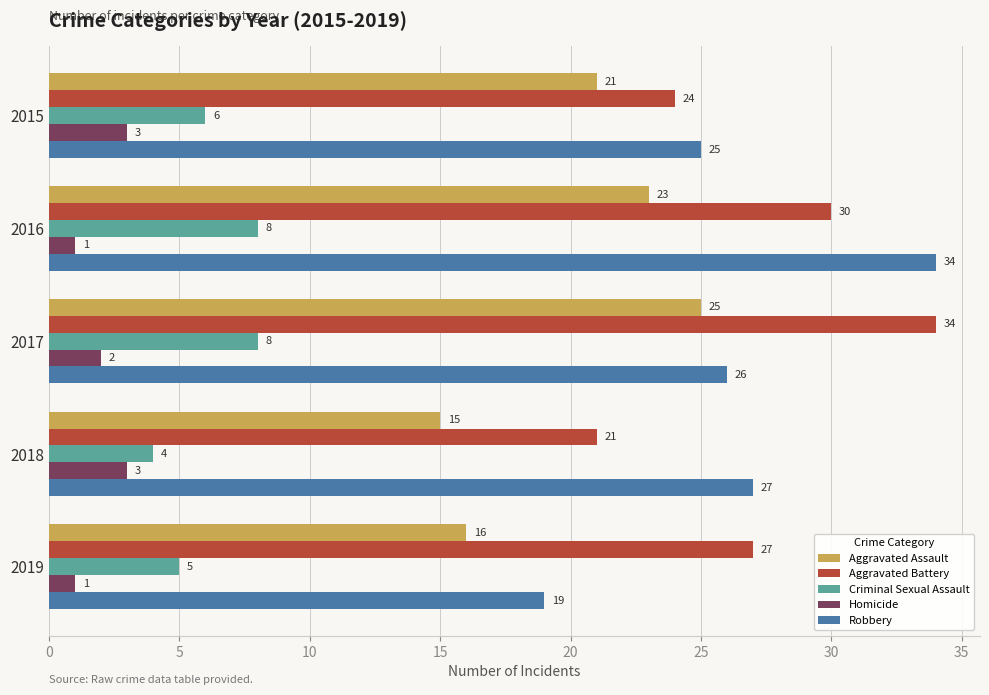

What is the spread (max minus min) of values at 2016?

33